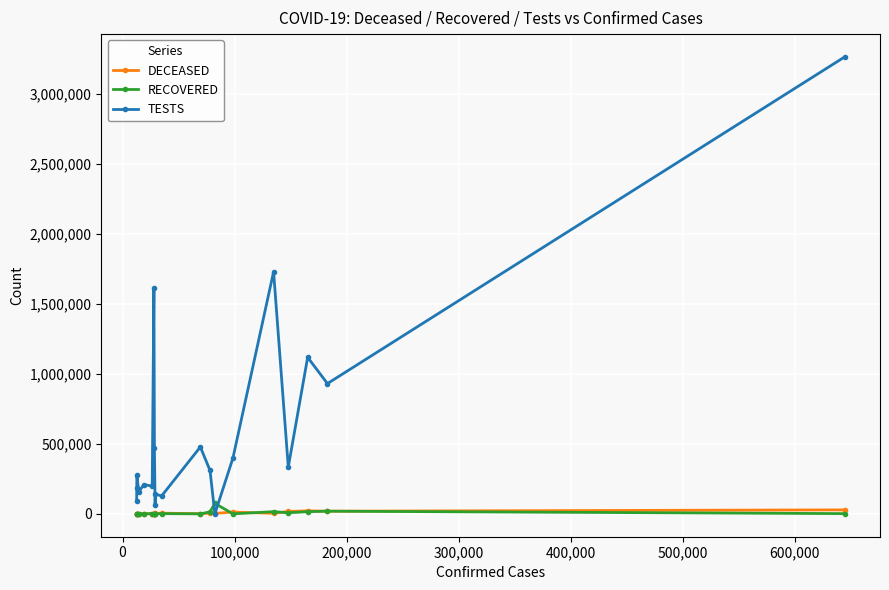

How many values in the TESTS series are below 310340?

10